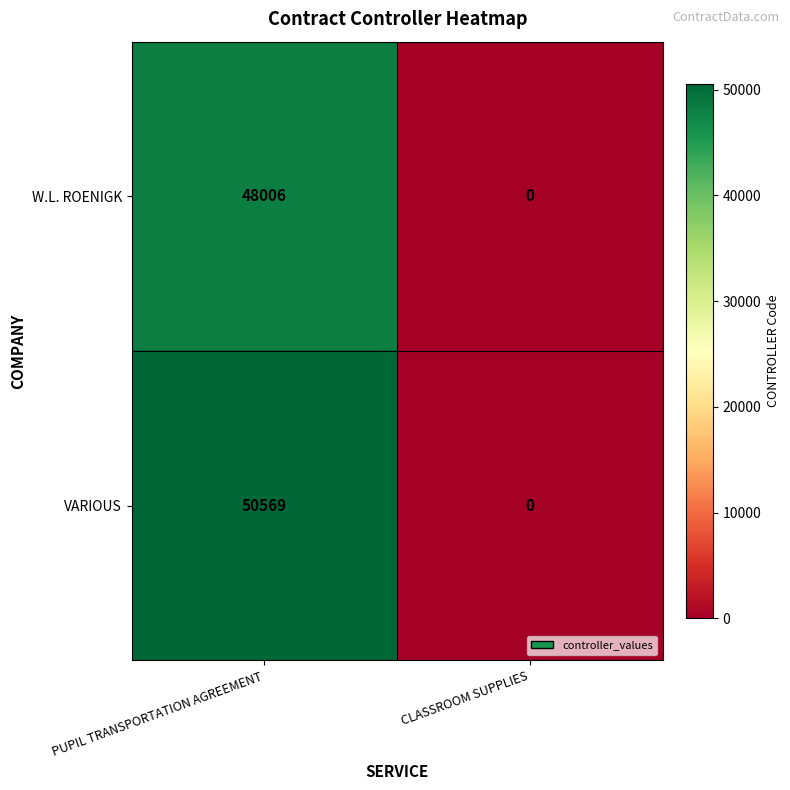

Rank the series by their maximum value, from lowest to highest.

W.L. ROENIGK, VARIOUS